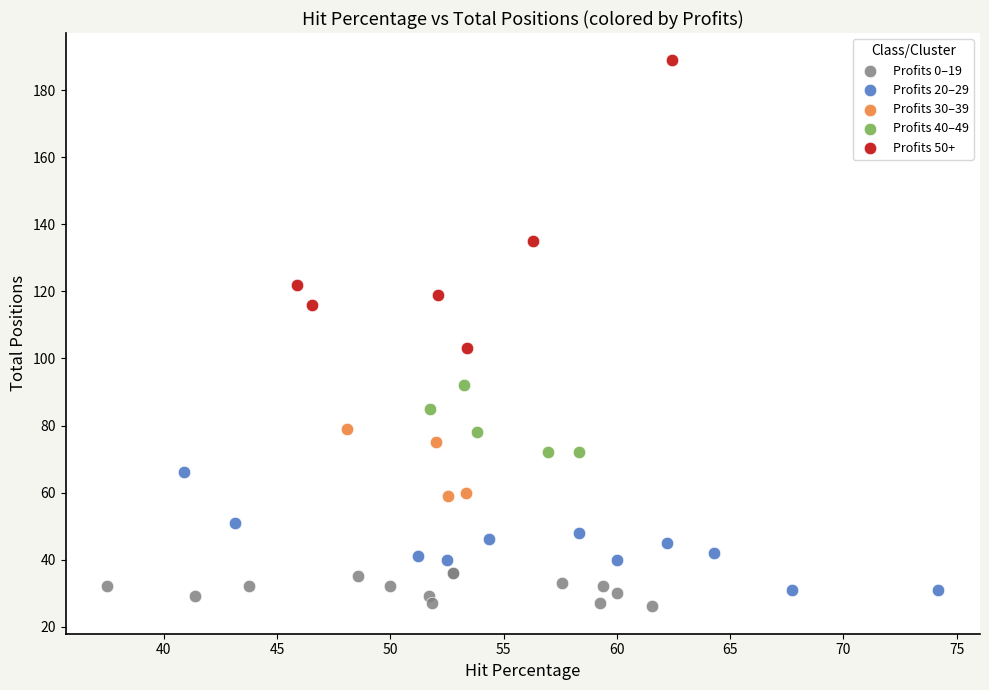

Which series contains the highest Y value?

Profits 50+